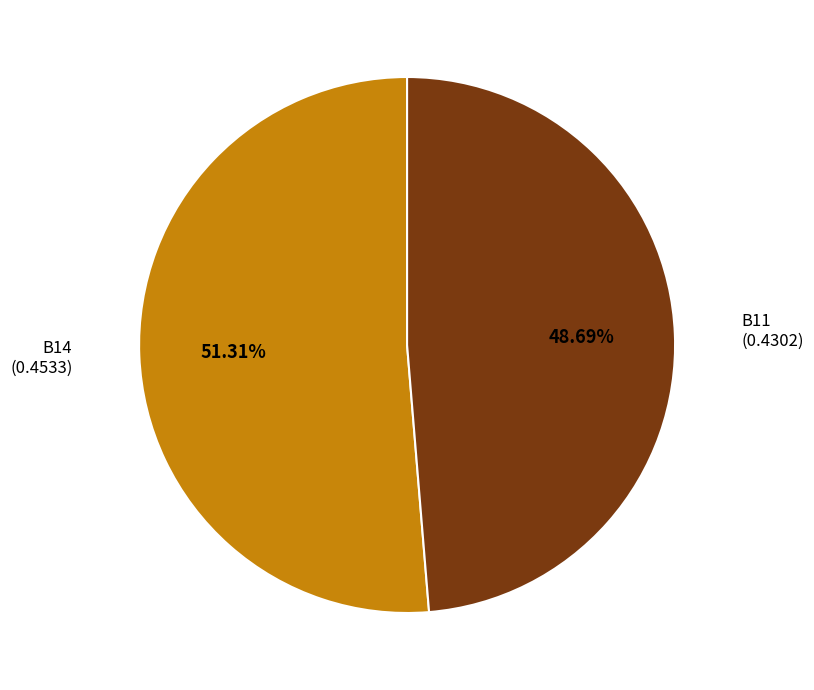

Is there any slice that represents more than half of the pie?

Yes